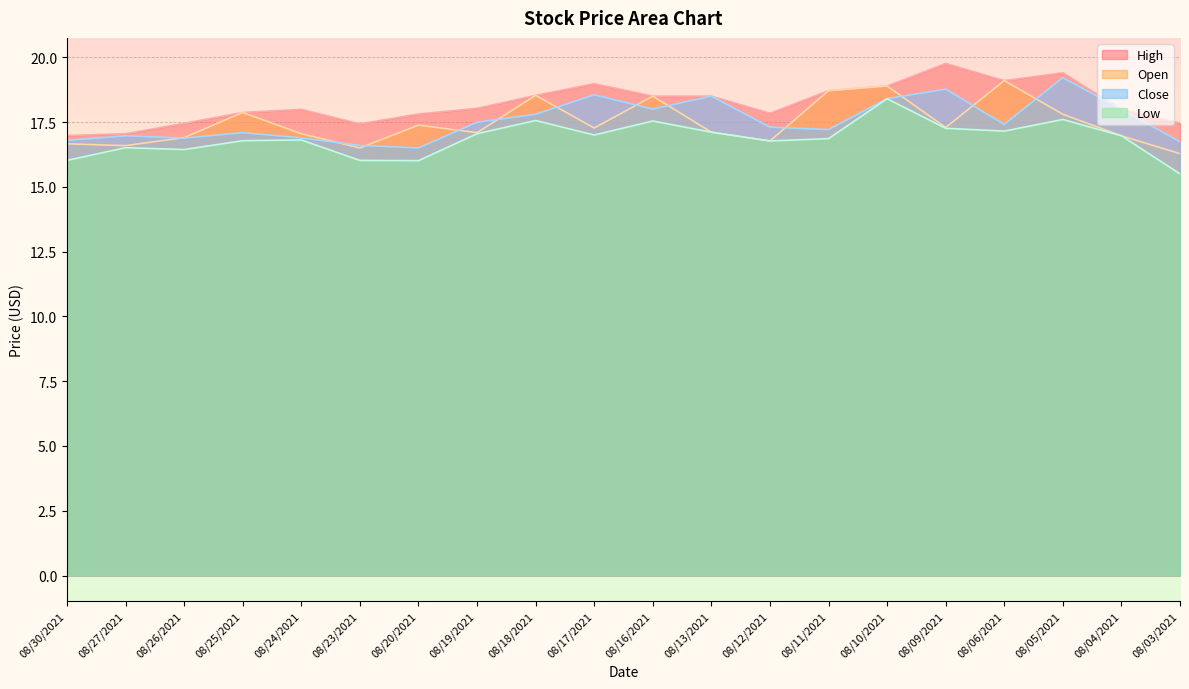

What is the label of the 4th point from the left?

08/25/2021